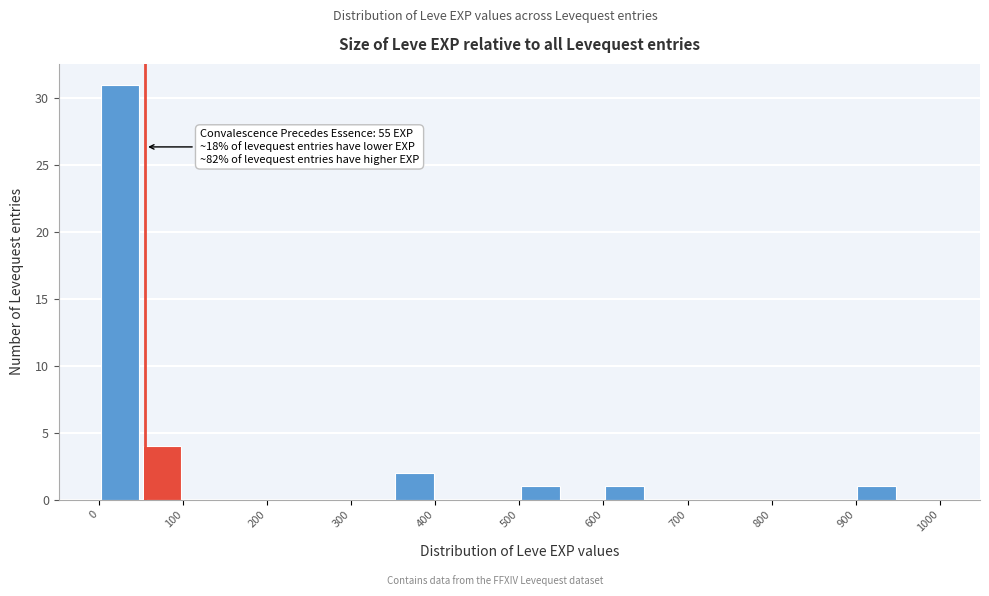

Over which range of the x-axis is the bar tallest?

0 to 50